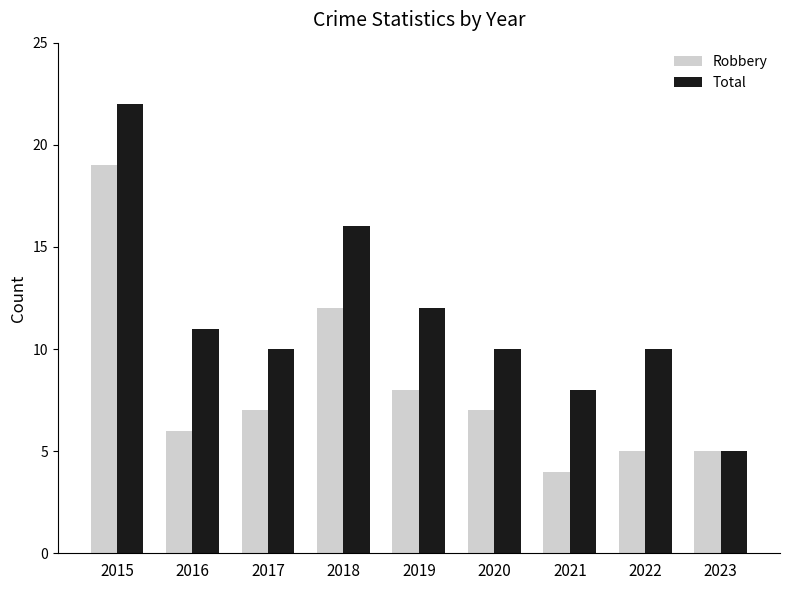

Reading left to right, extract all data points from this chart.

Robbery: 2015=19	2016=6	2017=7	2018=12	2019=8	2020=7	2021=4	2022=5	2023=5
Total: 2015=22	2016=11	2017=10	2018=16	2019=12	2020=10	2021=8	2022=10	2023=5